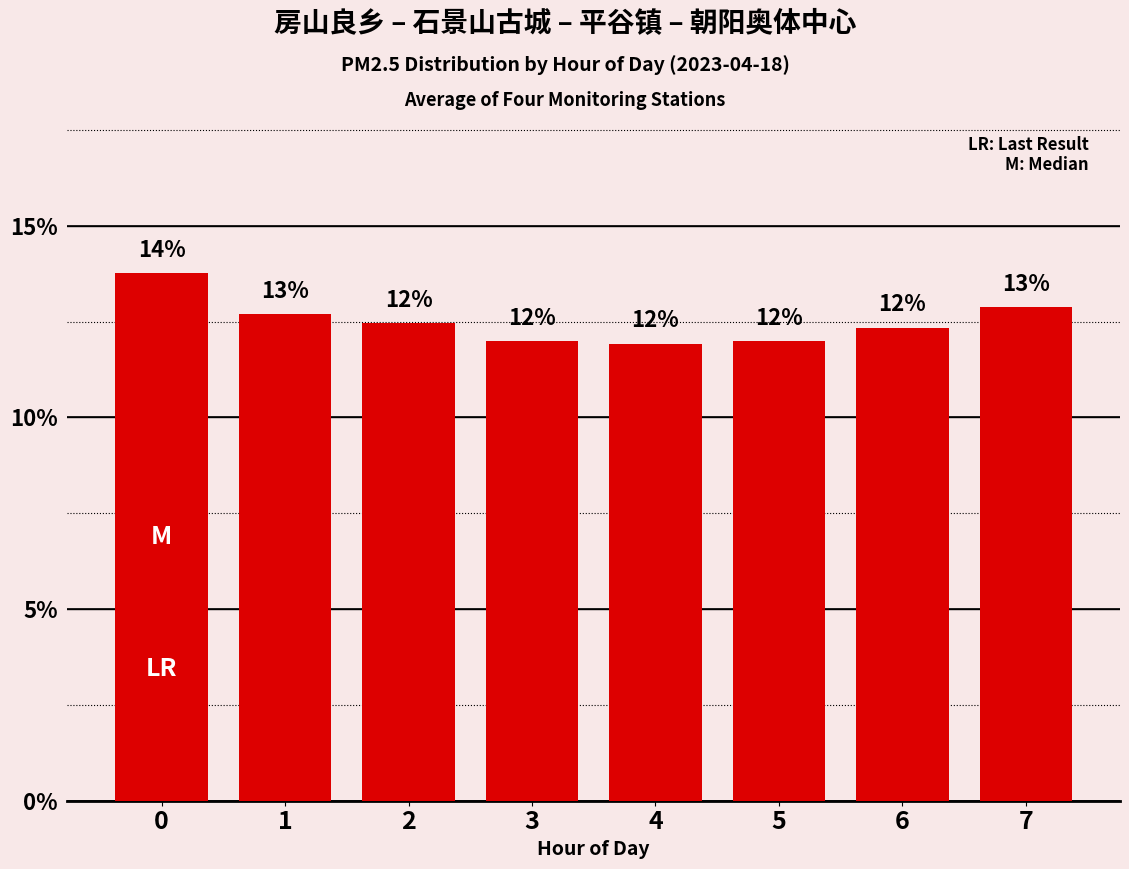

How many data points are less than 12?

3